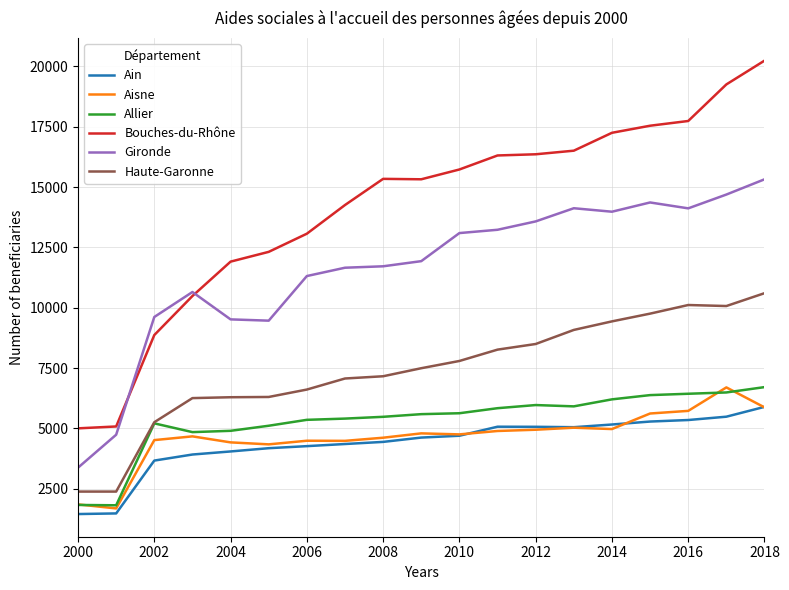

What are all the series names shown in the legend?

Ain, Aisne, Allier, Bouches-du-Rhône, Gironde, Haute-Garonne